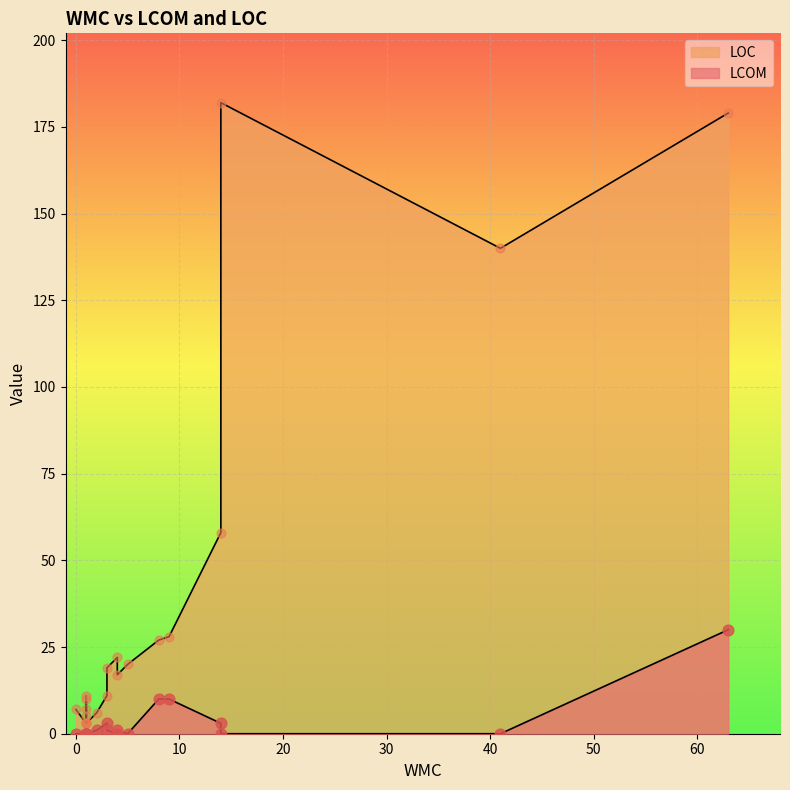

At which category is the sum across all series the highest?

63